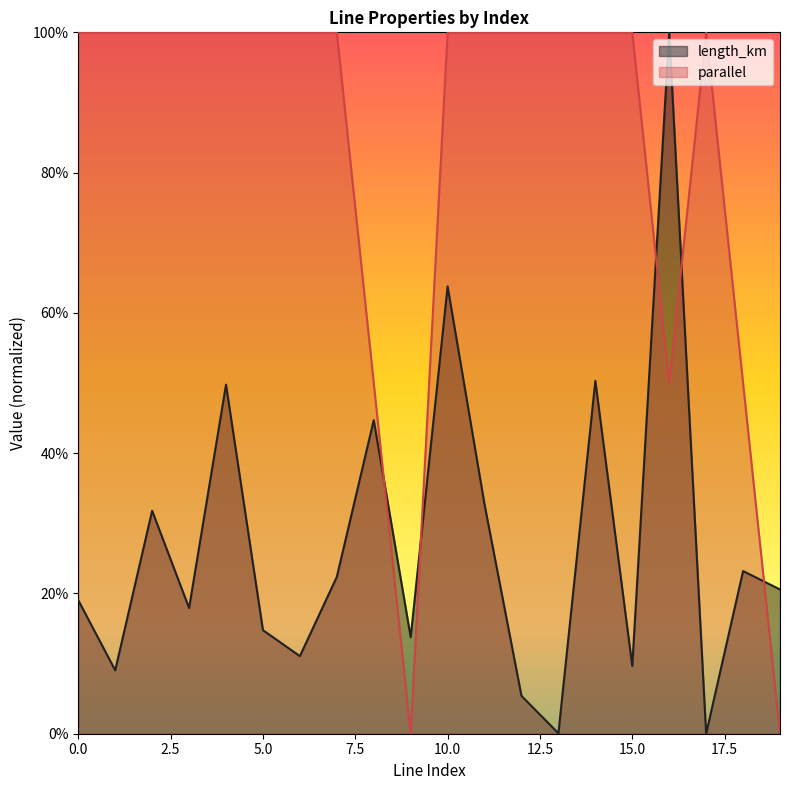

Reading left to right, transcribe all the data shown in this chart.

length_km: 0.2	0.1	0.3	0.2	0.5	0.1	0.1	0.2	0.4	0.1	0.6	0.3	0.1	0.0	0.5	0.1	1.0	0.0	0.2	0.2
parallel: 1.0	1.0	1.0	1.0	1.0	1.0	1.0	1.0	0.5	0.0	1.0	1.0	1.0	1.0	1.0	1.0	0.5	1.0	0.5	0.0